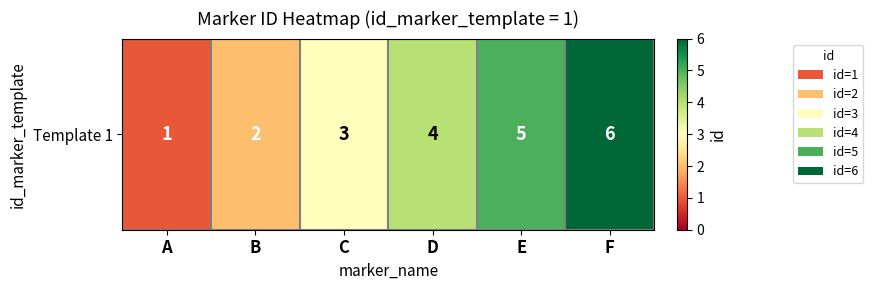

How many values are between 2 and 5?

4